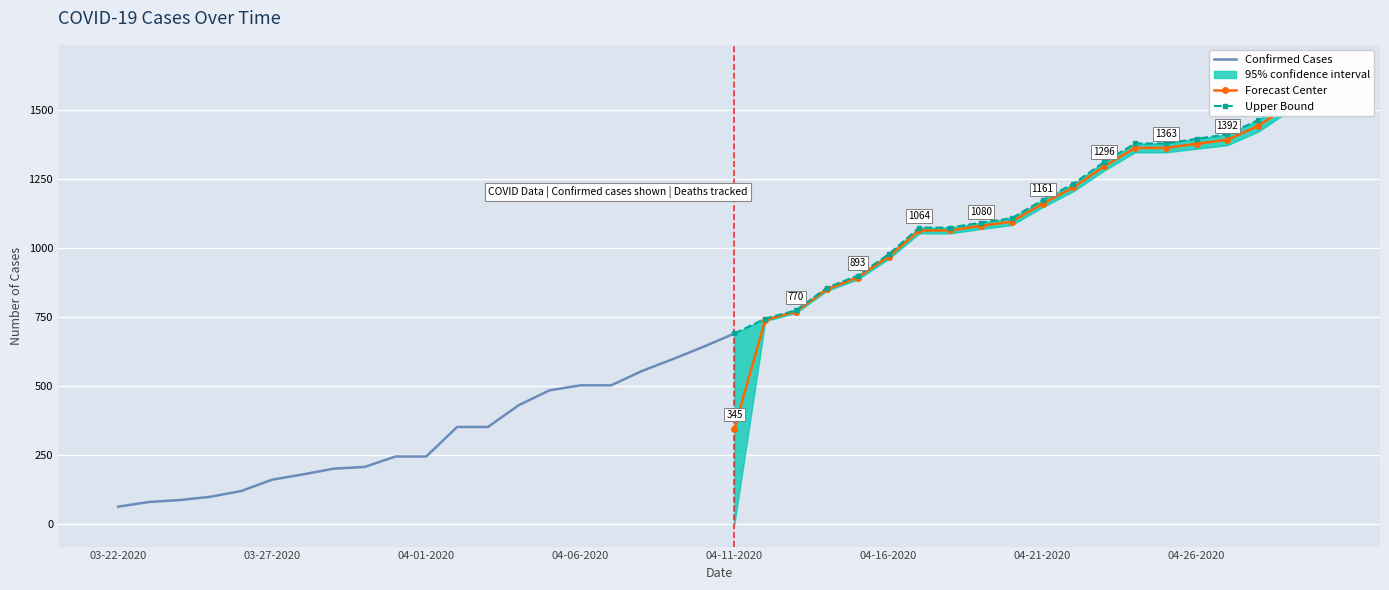

Which has a higher value, 03-26-2020 or 03-31-2020?

03-31-2020